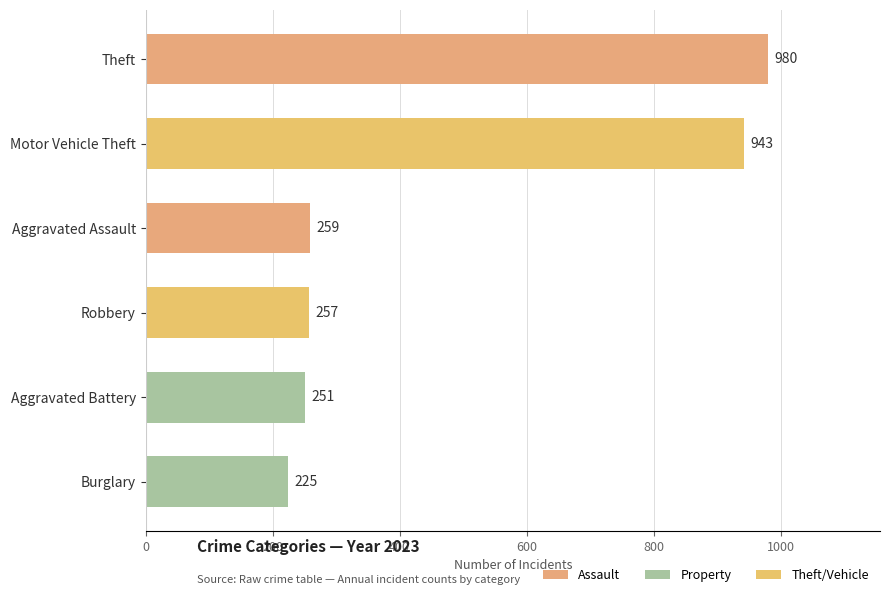

Are the bars grouped side by side (vs. stacked)?

No